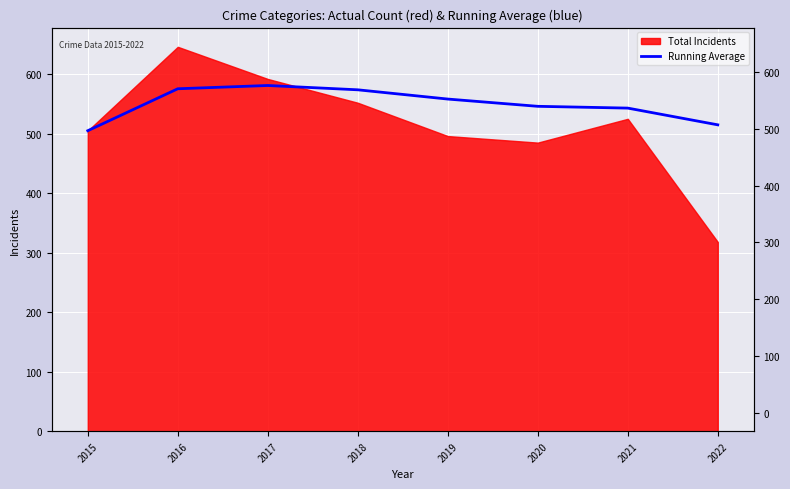

The value at 2021 is 543.0. True or false?

True